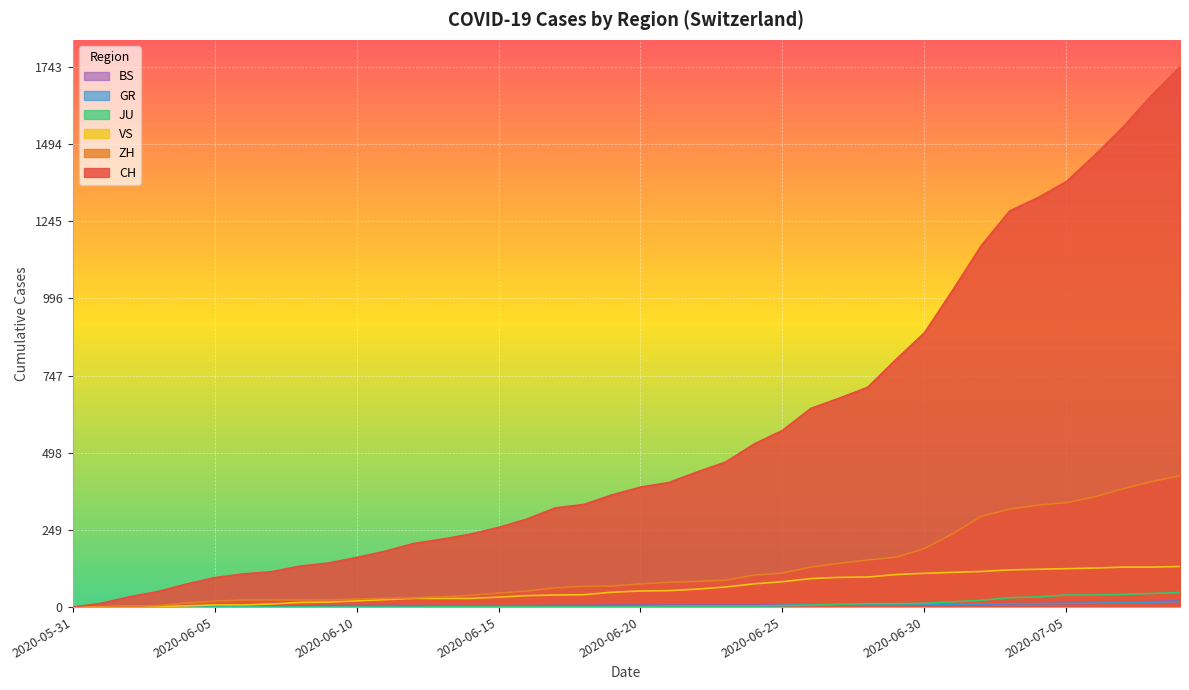

What is the difference between the maximum and minimum values in the CH series?

1743